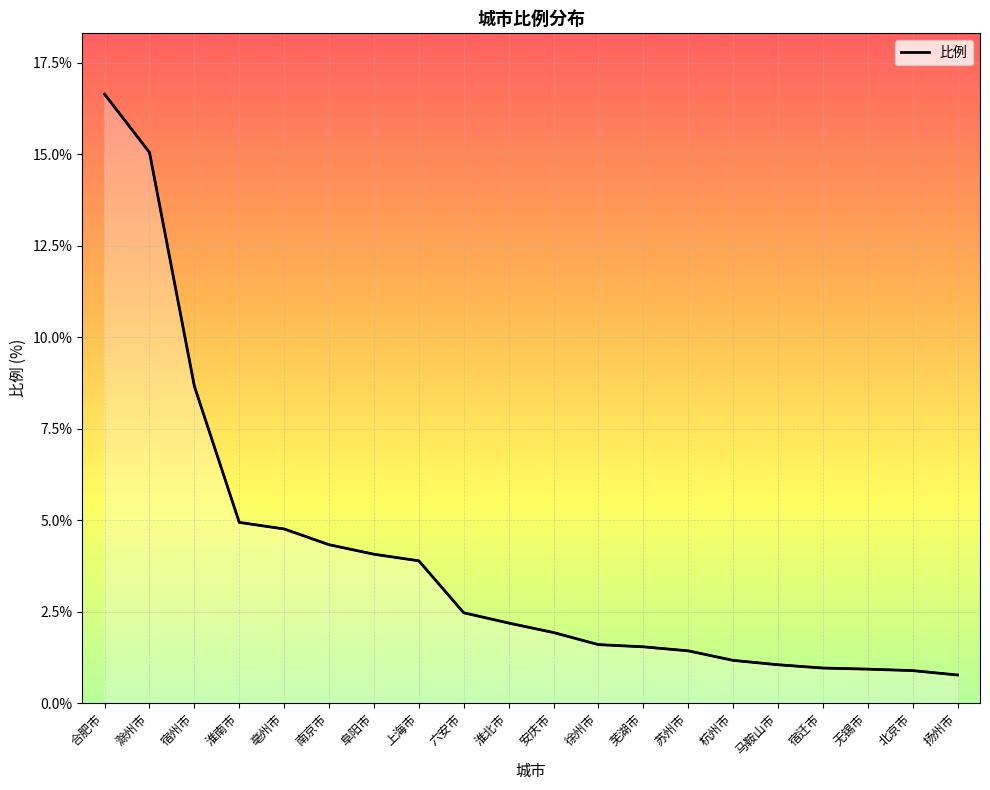

List the labels in order of value, largest first.

合肥市, 滁州市, 宿州市, 淮南市, 亳州市, 南京市, 阜阳市, 上海市, 六安市, 淮北市, 安庆市, 徐州市, 芜湖市, 苏州市, 杭州市, 马鞍山市, 宿迁市, 无锡市, 北京市, 扬州市